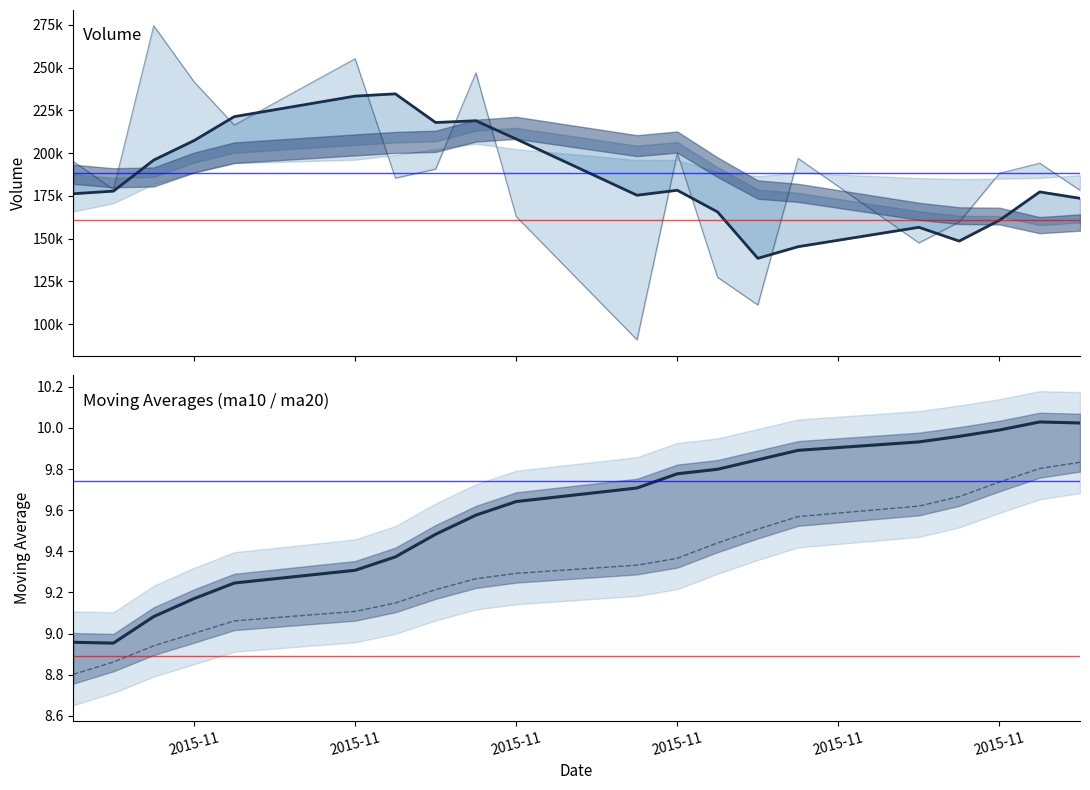

At 8, list the series in order from smallest to largest.

ma20, ma10, v_ma5, v_ma20, volume, v_ma10